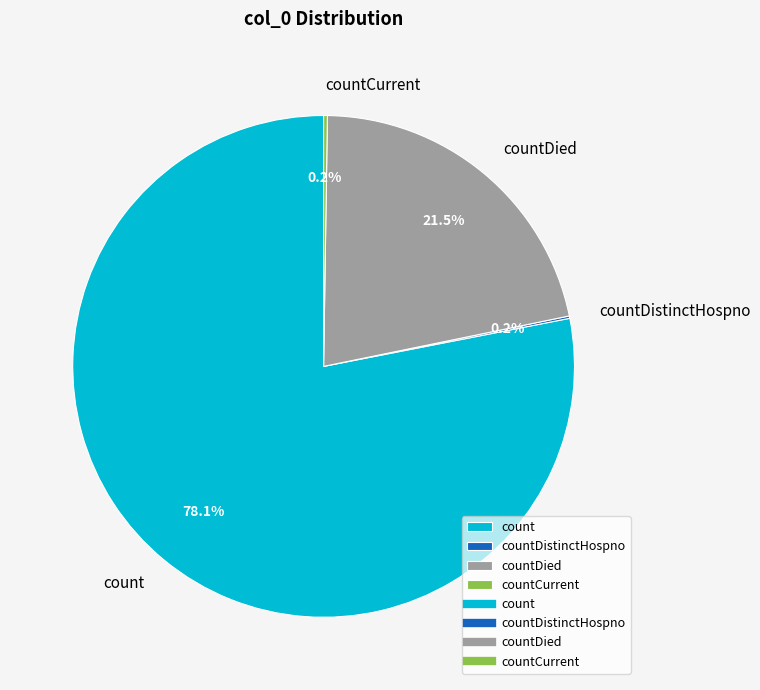

Is there any slice that represents more than half of the pie?

Yes